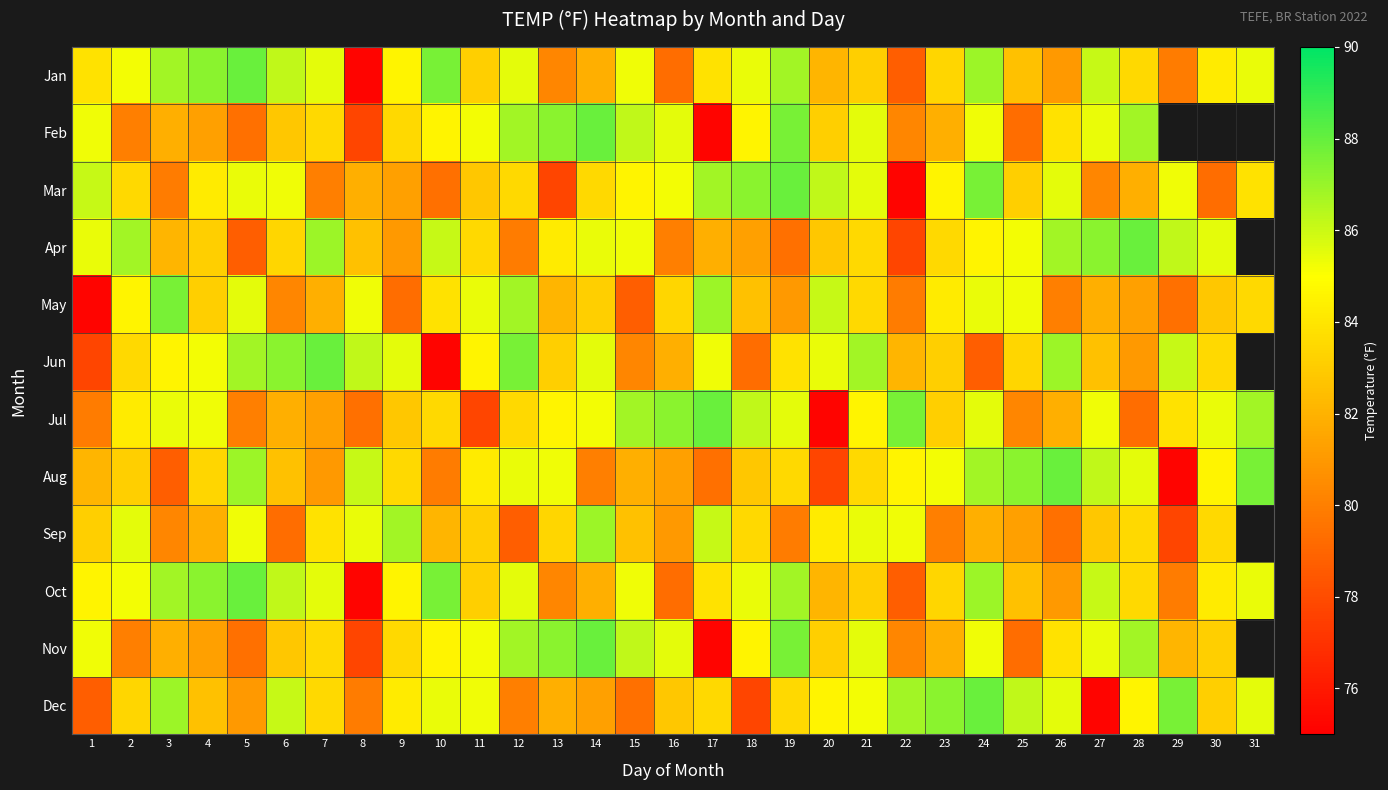

Rank the series at 23 from lowest to highest value.

Sep, Feb, Nov, Jun, Jul, Jan, Oct, Apr, May, Mar, Aug, Dec